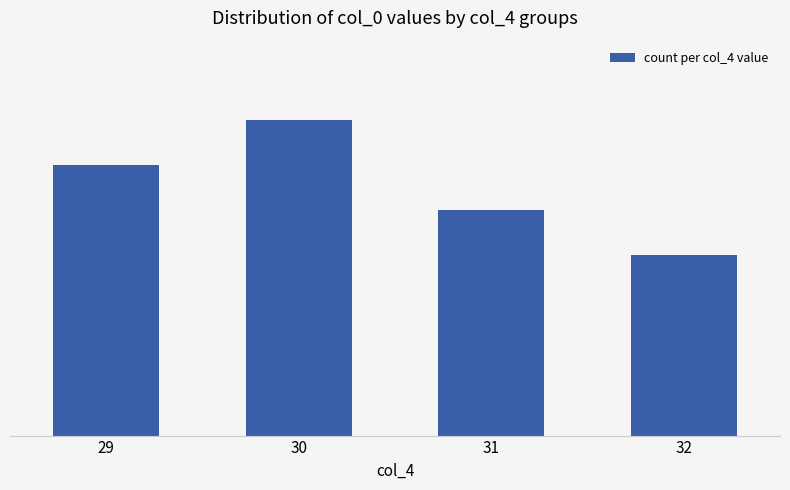

At which category does the chart reach its peak across all series?

30